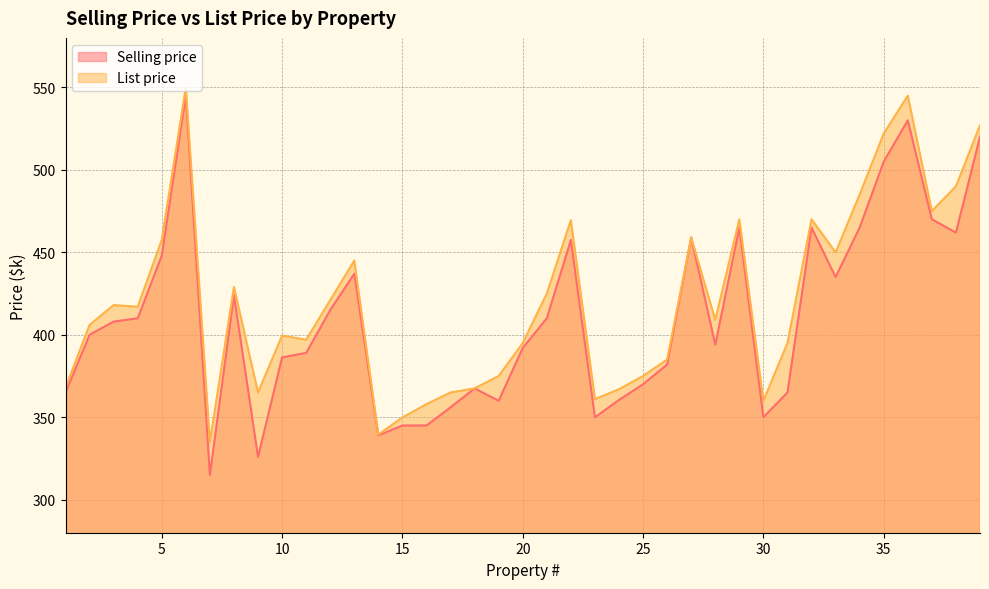

Where is Selling price nearest to the value 430?

33